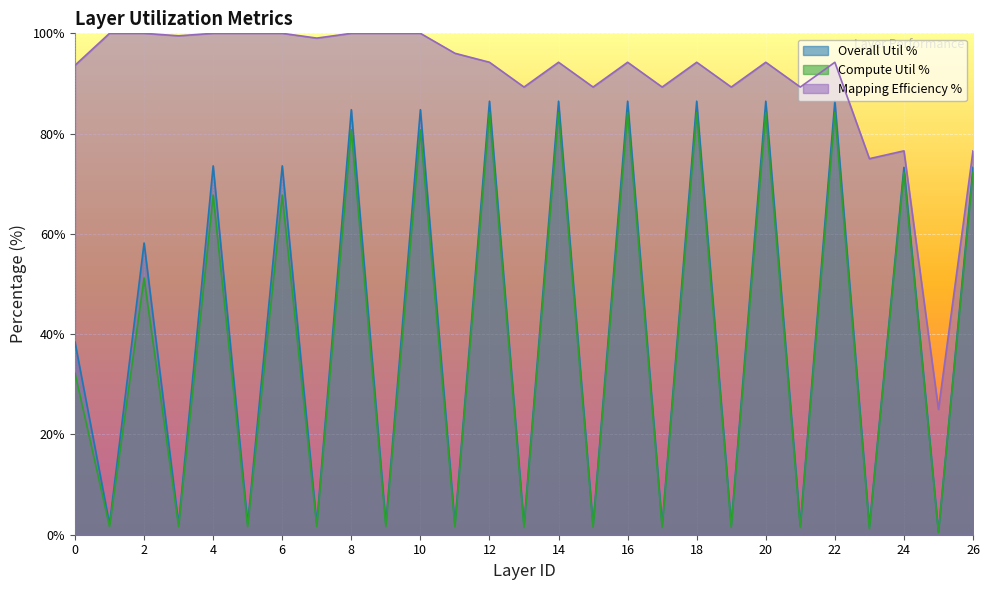

Which category has the lowest value in the Overall Util % series?

25